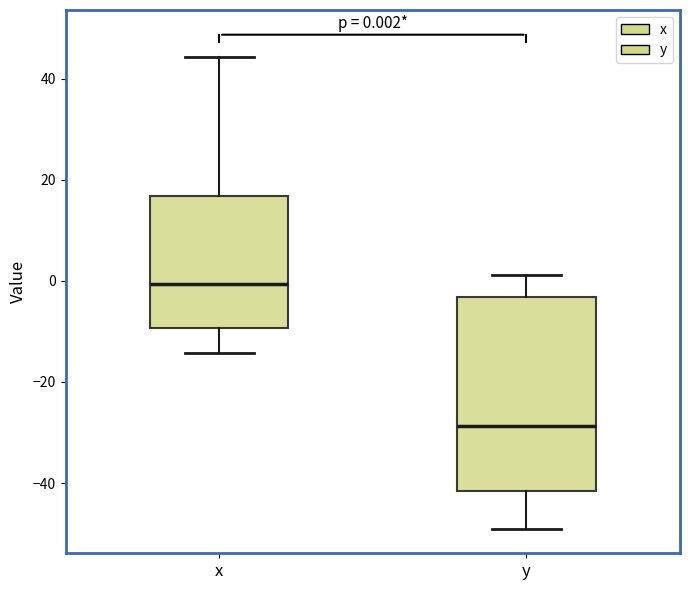

Which box's median line is the highest?

x